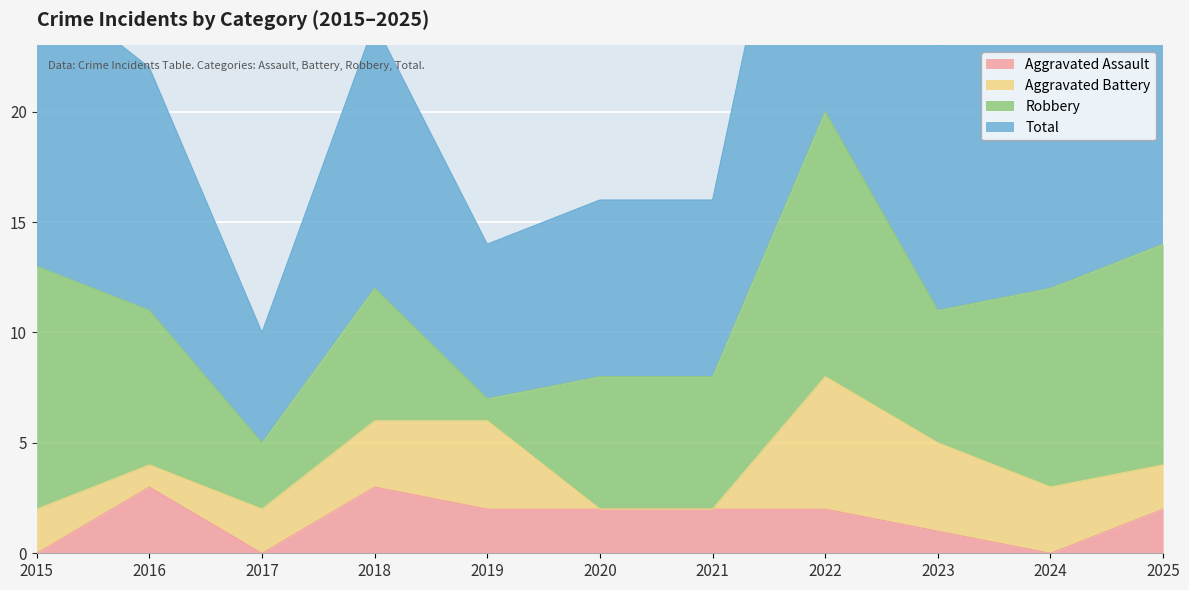

List the labels in order of Total value, smallest first.

2017, 2019, 2020, 2021, 2016, 2023, 2018, 2024, 2015, 2025, 2022